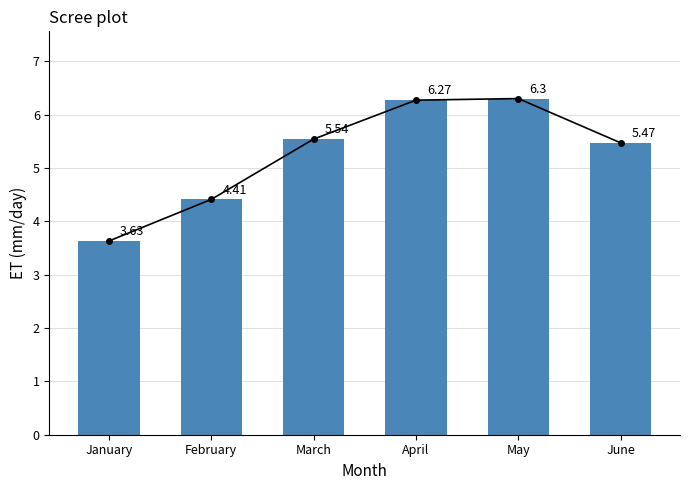

True or false: the data shows 6.2 at January.

False